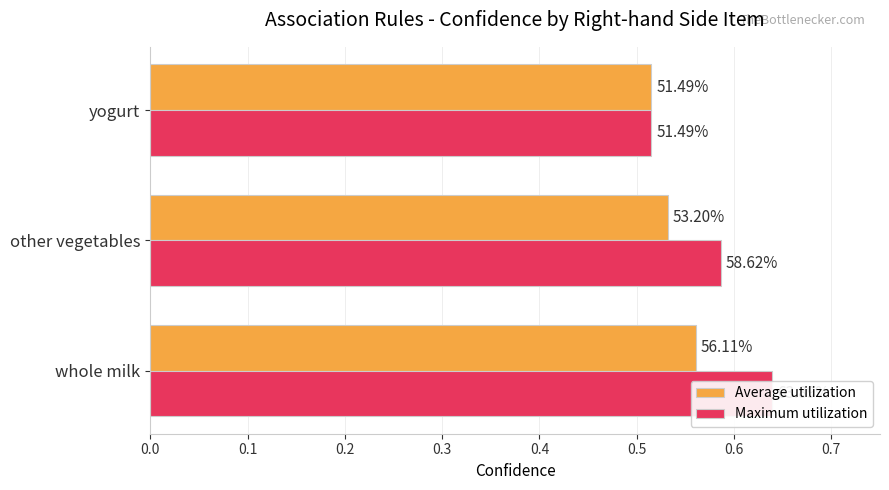

What is the lowest value of the Maximum utilization series?

0.5